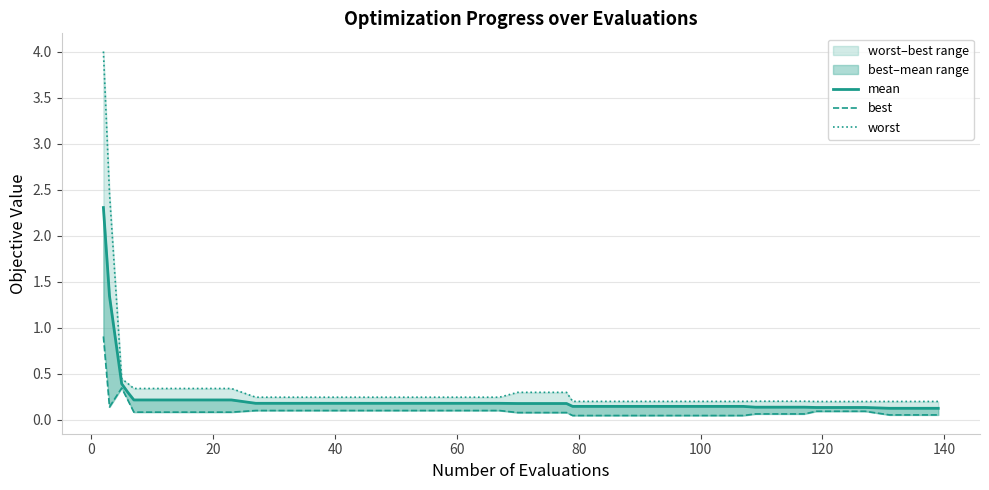

How many data points does each series have?

40